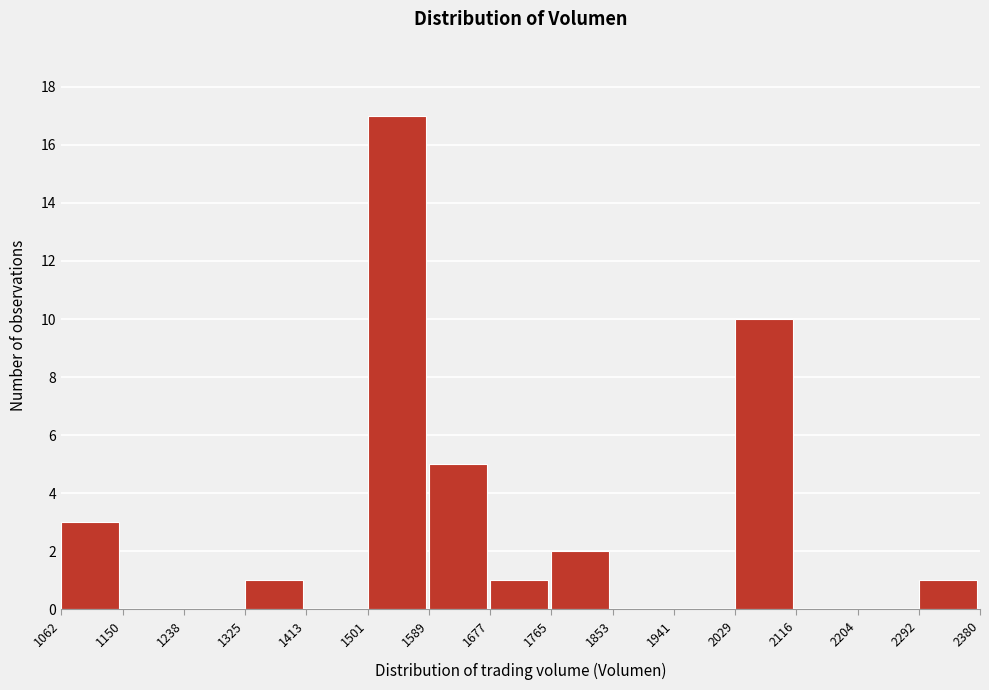

How tall is the bar that spans 1765 to 1853 on the x-axis? The values are not printed on the chart, so give them approximately, as read against the axis.

2